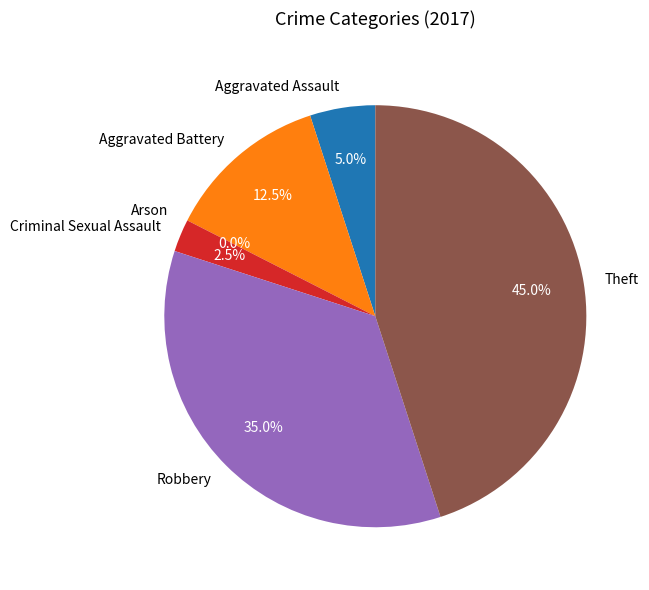

To the nearest percent, what percentage of the pie is Robbery?

35%